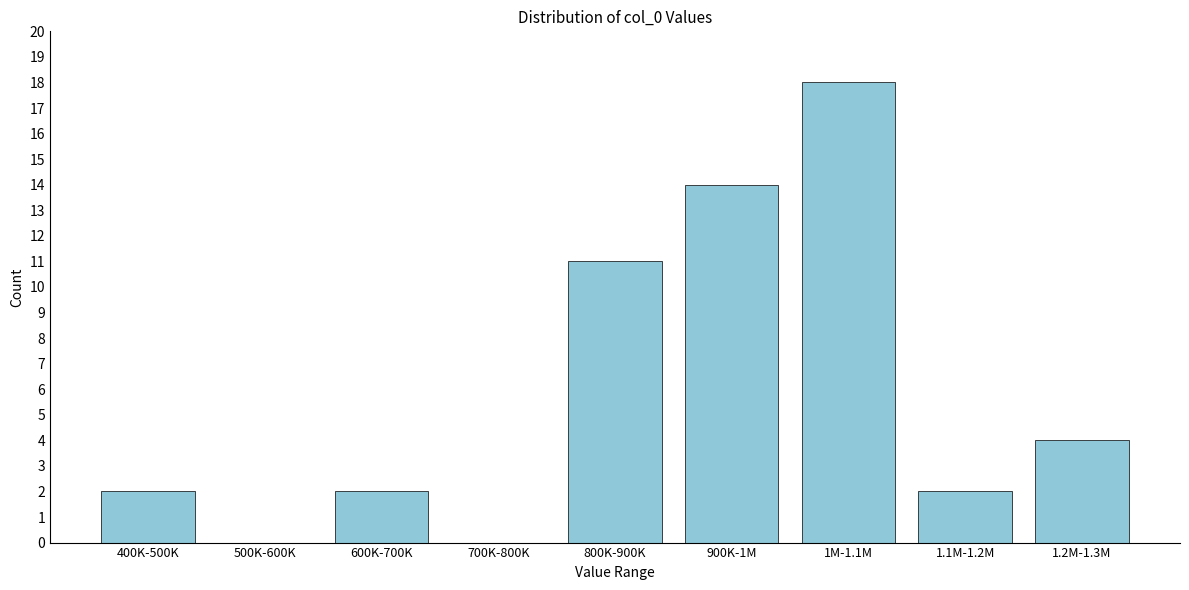

Reading right to left, what are all the values shown in this chart?

1.2M-1.3M=4	1.1M-1.2M=2	1M-1.1M=18	900K-1M=14	800K-900K=11	700K-800K=0	600K-700K=2	500K-600K=0	400K-500K=2